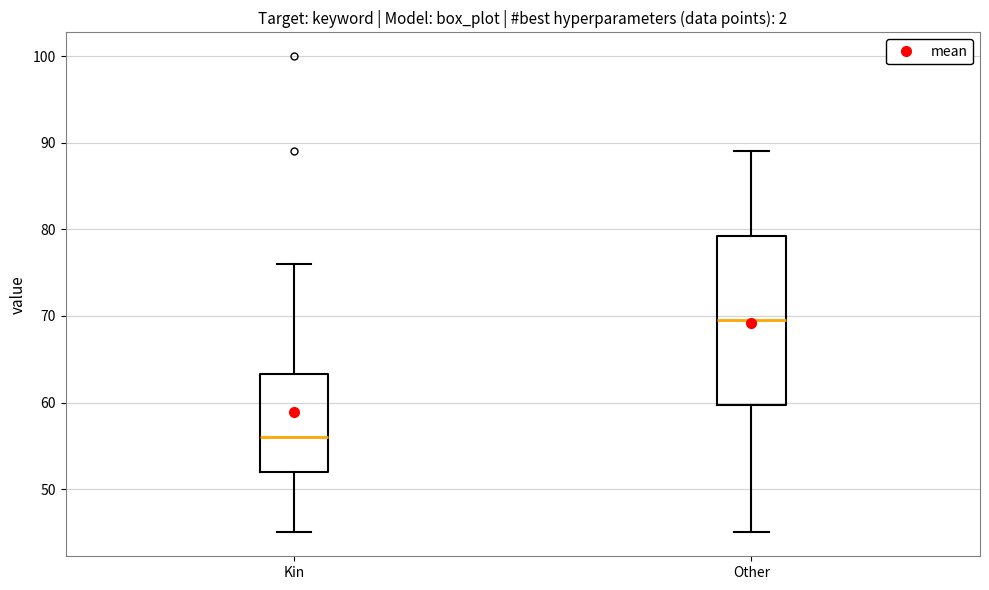

Which box's median line is the highest?

Other